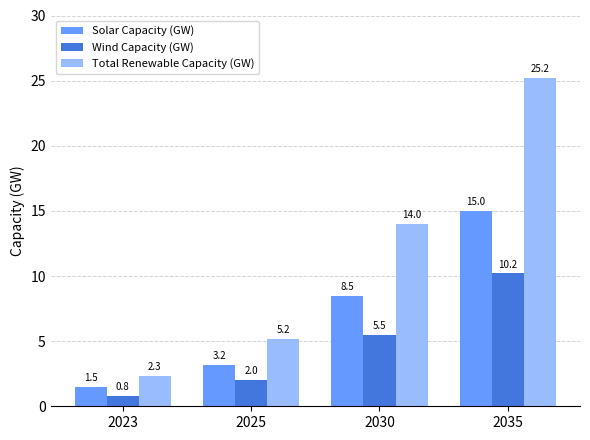

True or false: Total Renewable Capacity (GW) has a value of 13.1 at 2035.

False